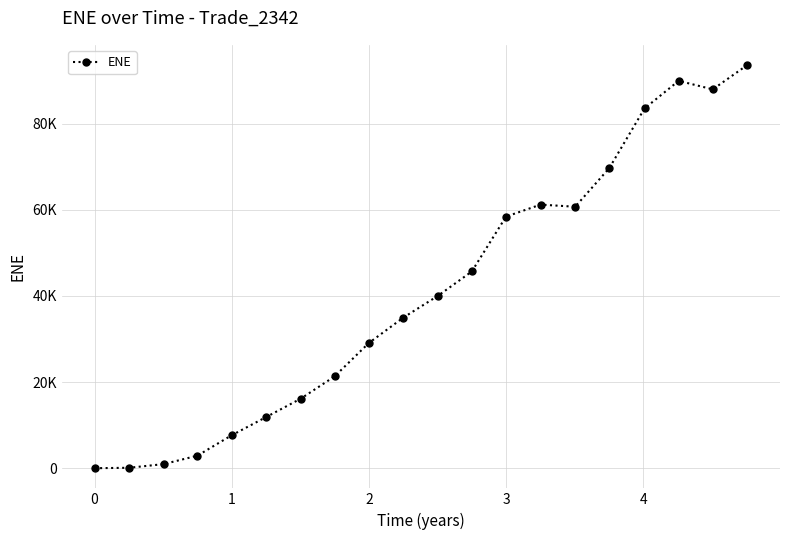

Reading left to right, list all the values displayed in this chart.

0.0	100.2	947.4	2900.9	7634.1	11871.6	16141.7	21305.1	29048.1	34965.0	40015.4	45655.7	58390.1	61177.4	60684.6	69658.8	83499.5	89903.4	87930.4	93583.0